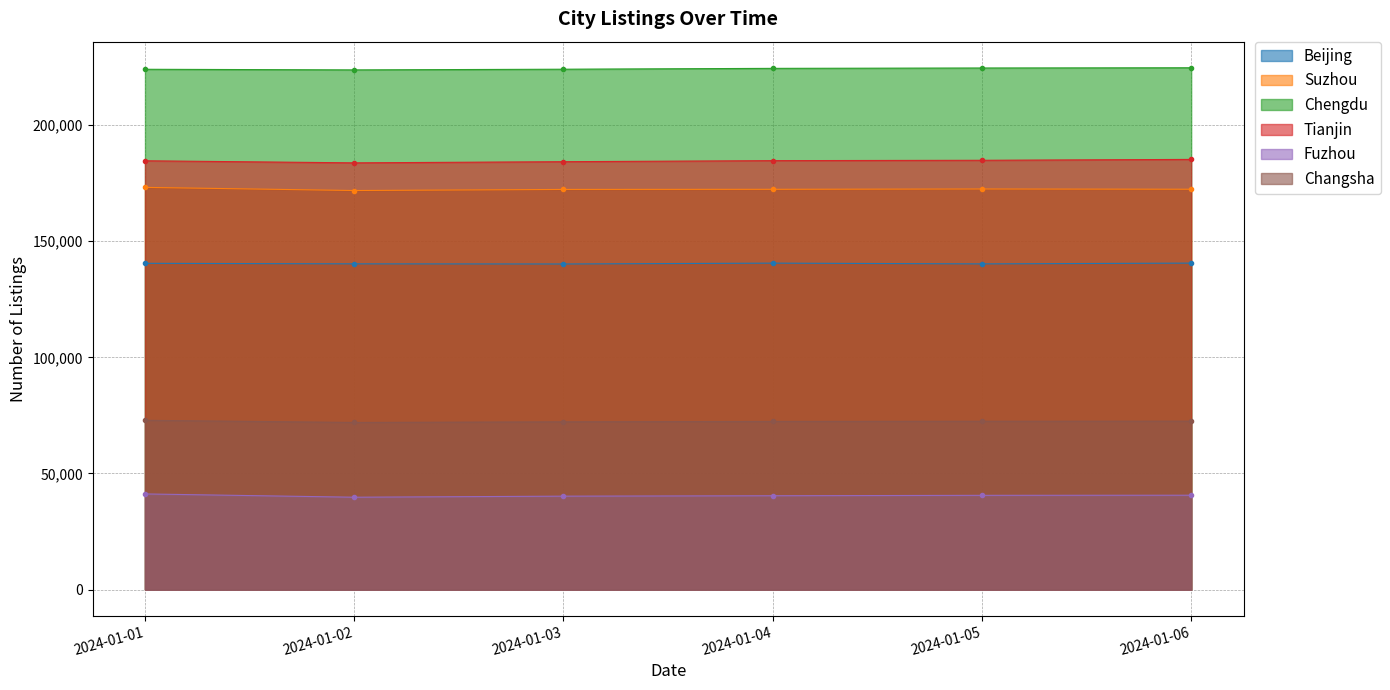

What is the difference between the highest and lowest values at 2024-01-04?

183959